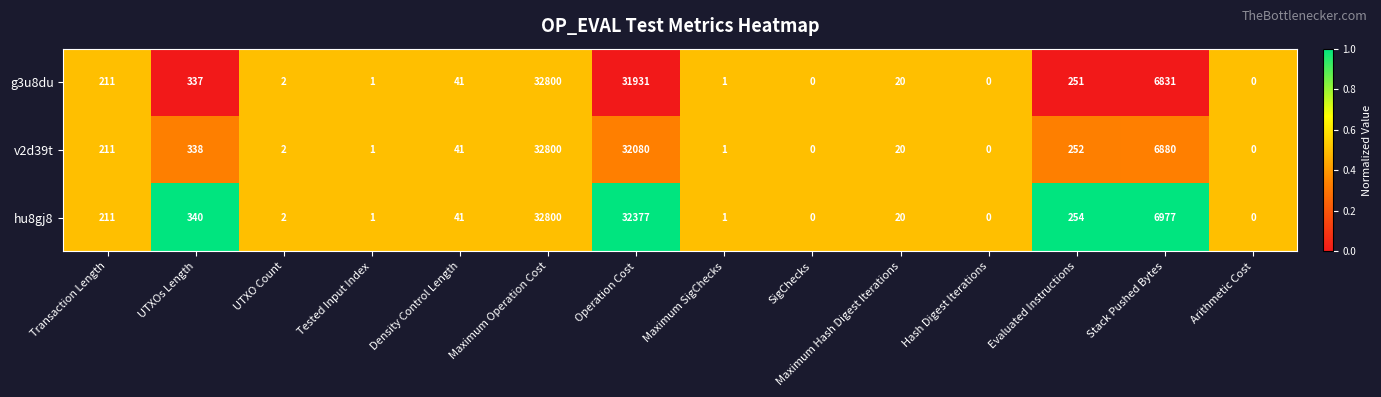

Is it true that g3u8du equals 337 at UTXOs Length?

True